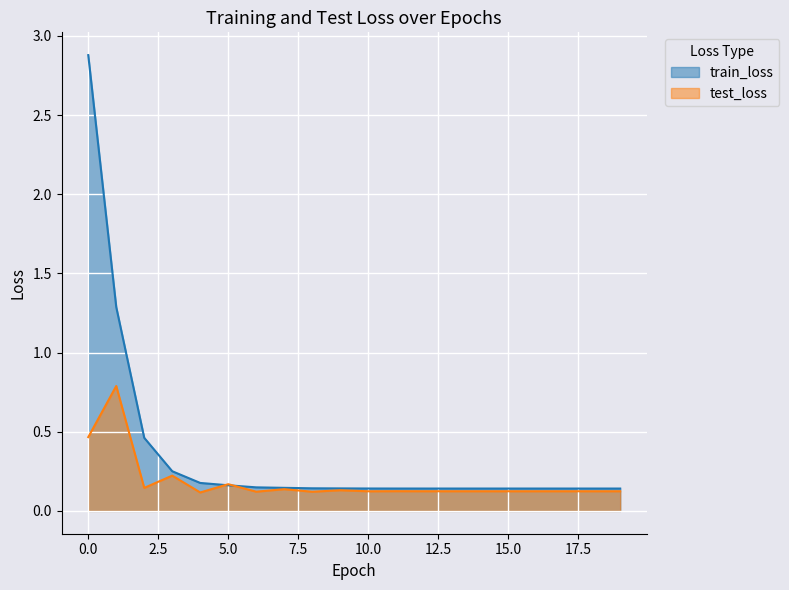

How many interior local peaks does the test_loss series have?

7